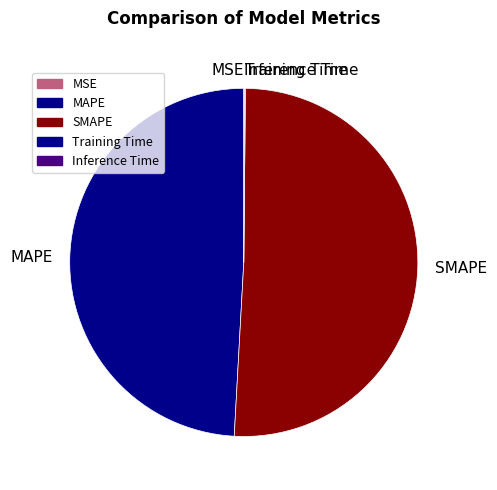

Does MAPE represent more than half of the total?

No